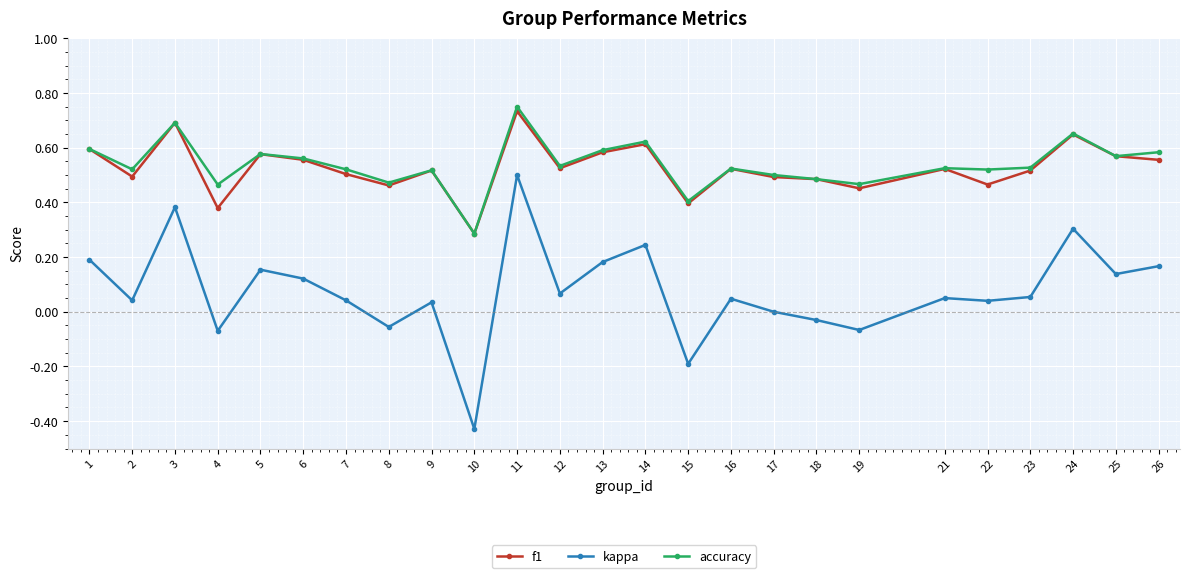

The value of accuracy at 26 is 0.8. True or false?

False